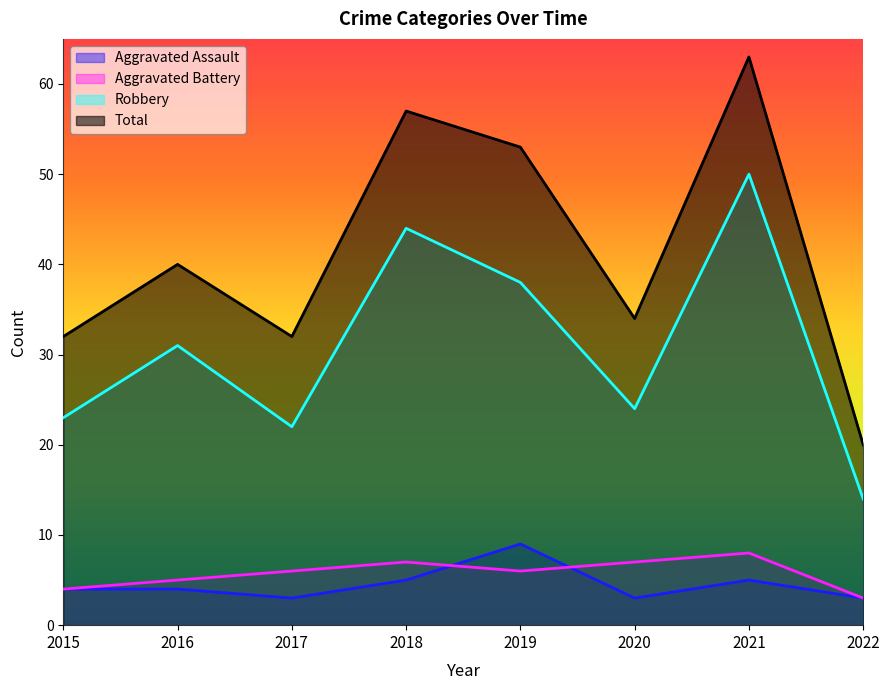

Between 2017 and 2022, which series saw the biggest shift?

Total